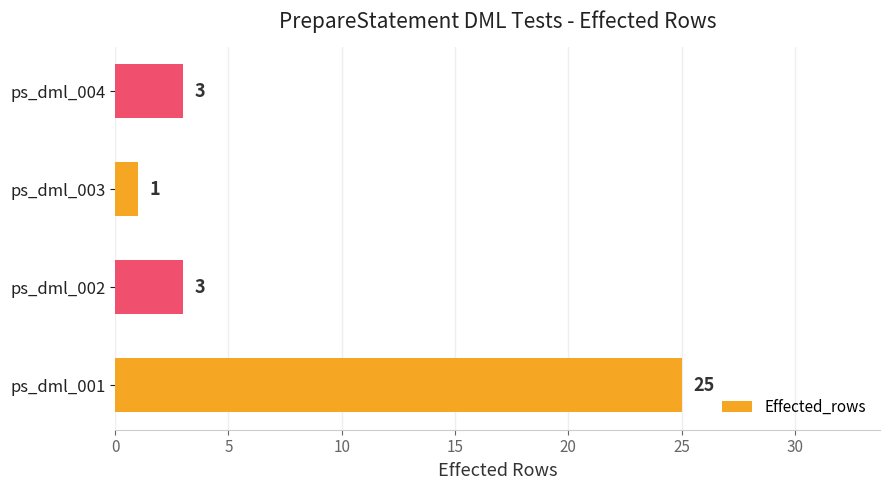

What is the difference between the maximum and minimum values?

24